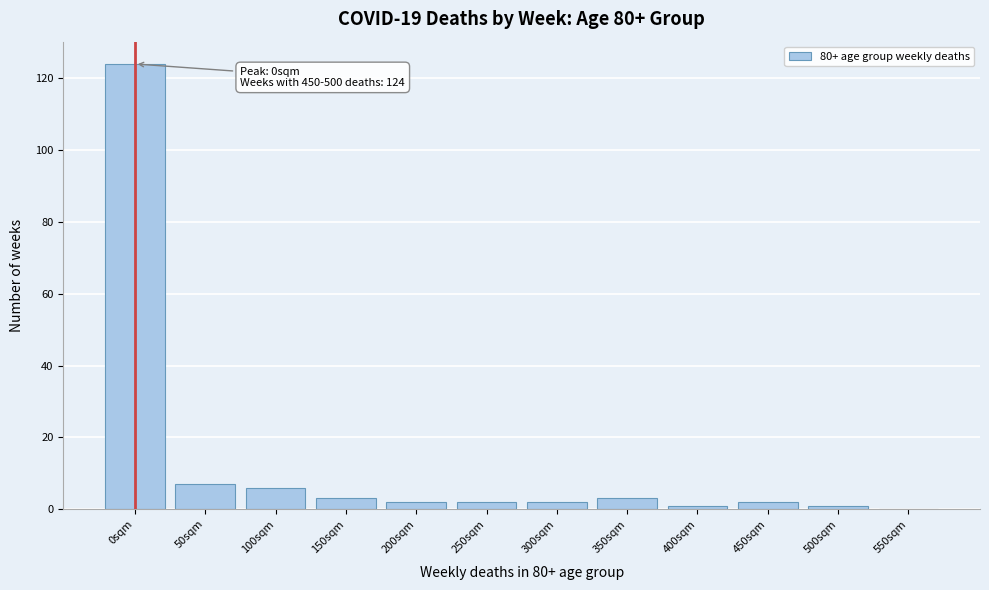

Reading left to right, transcribe all the data shown in this chart.

0sqm=124	50sqm=7	100sqm=6	150sqm=3	200sqm=2	250sqm=2	300sqm=2	350sqm=3	400sqm=1	450sqm=2	500sqm=1	550sqm=0